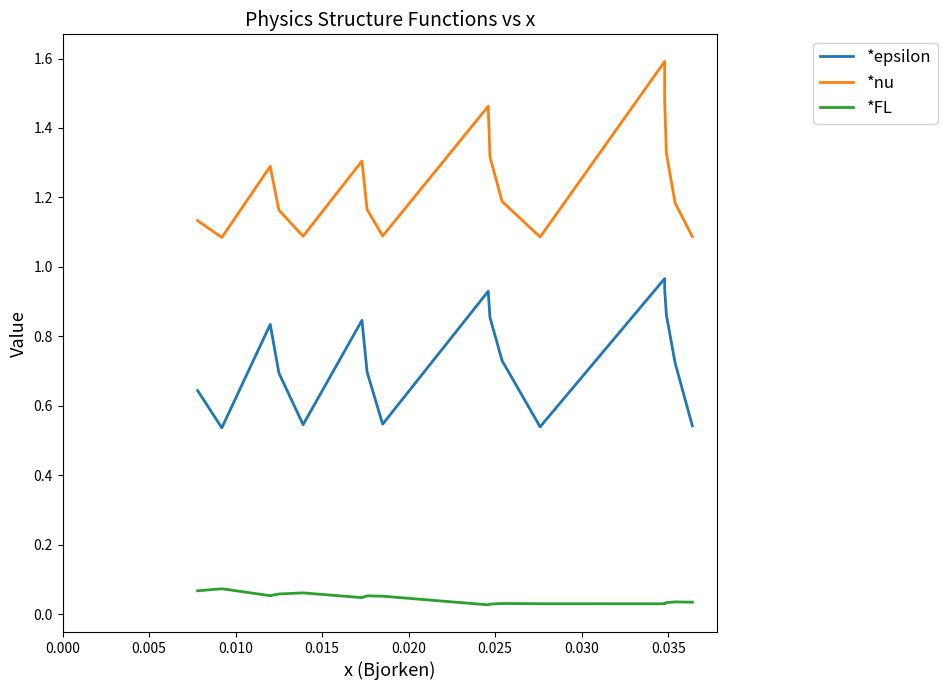

What is the minimum value for *nu?

1.1